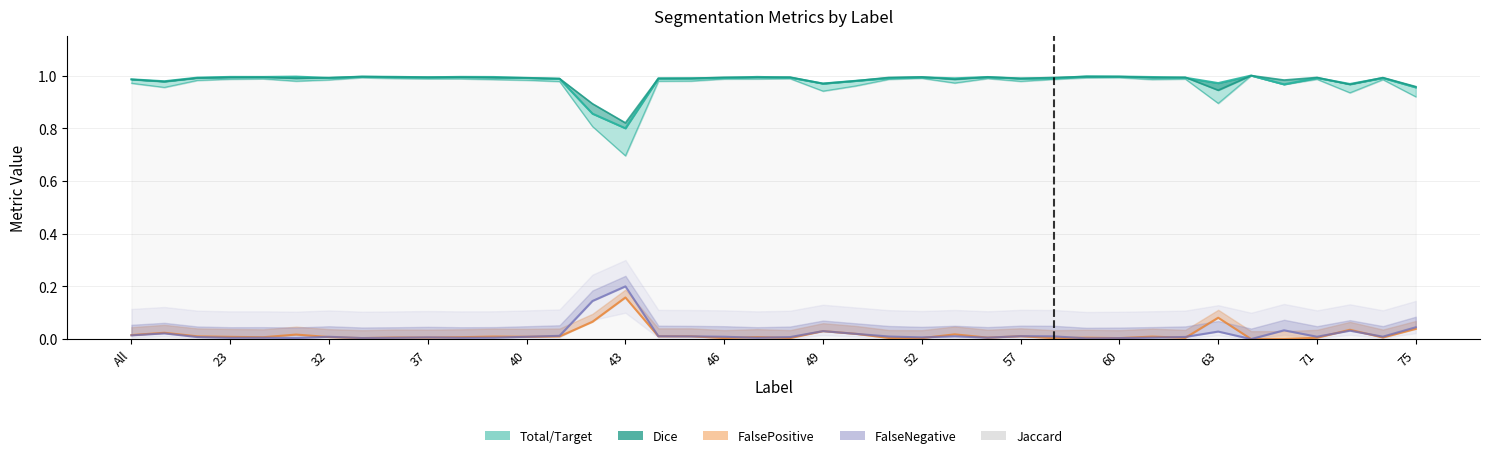

Which series has the largest range (max minus min)?

Jaccard